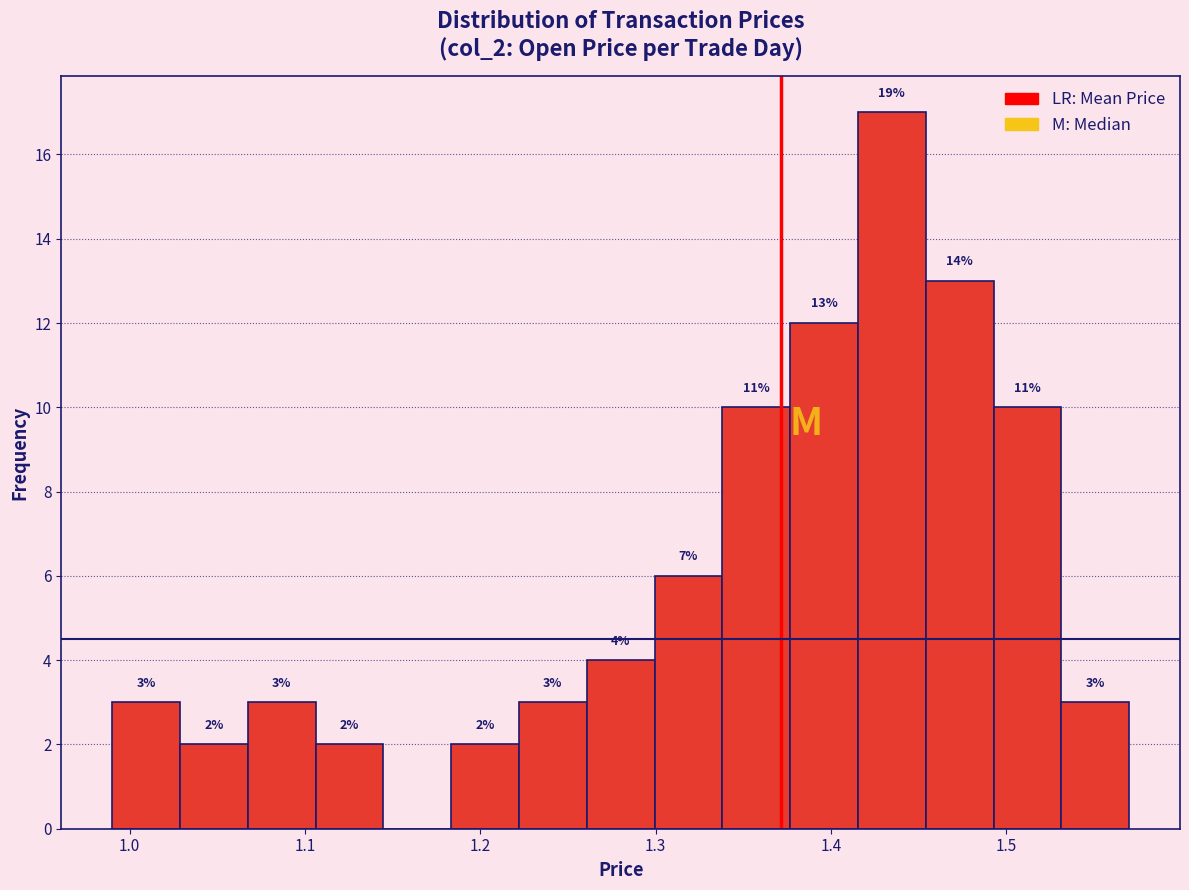

Read against the x-axis, roughly where is the centre of the tallest bar?

1.43